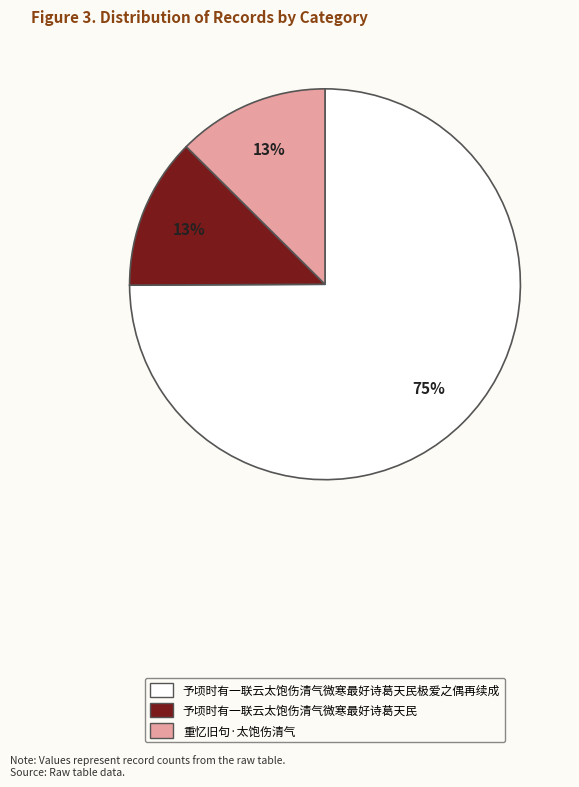

To the nearest percent, what portion does 予顷时有一联云太饱伤清气微寒最好诗葛天民 represent?

13%